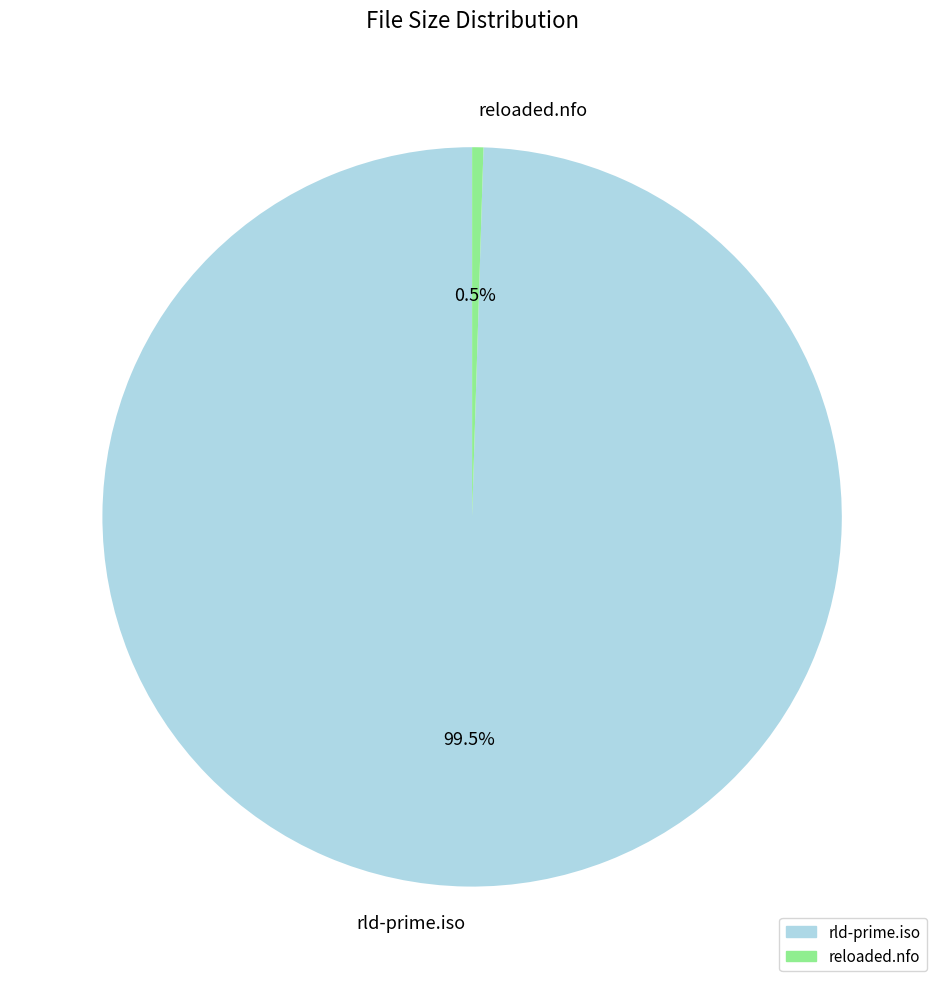

Between reloaded.nfo and rld-prime.iso, which is larger?

rld-prime.iso